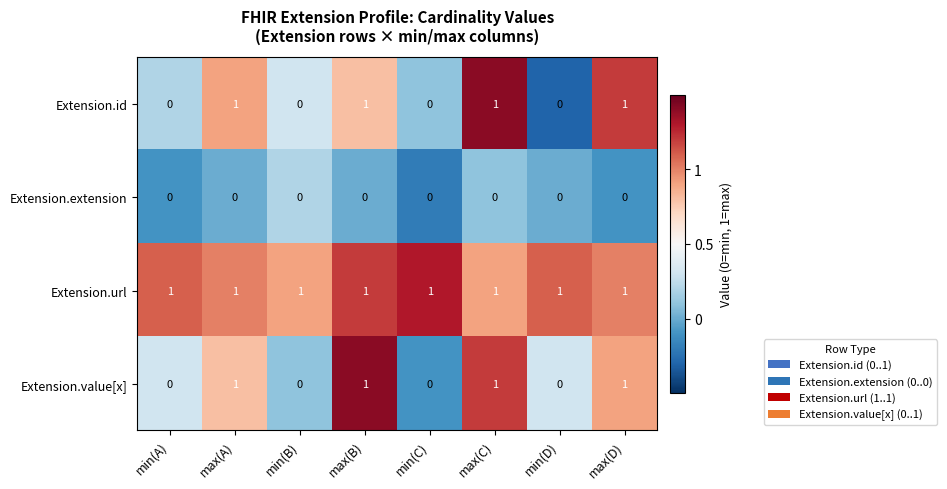

How many Extension.id values are between 0 and 1?

8